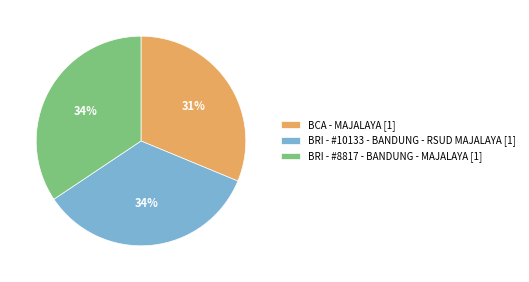

To the nearest percent, what portion does BCA - MAJALAYA represent?

31%